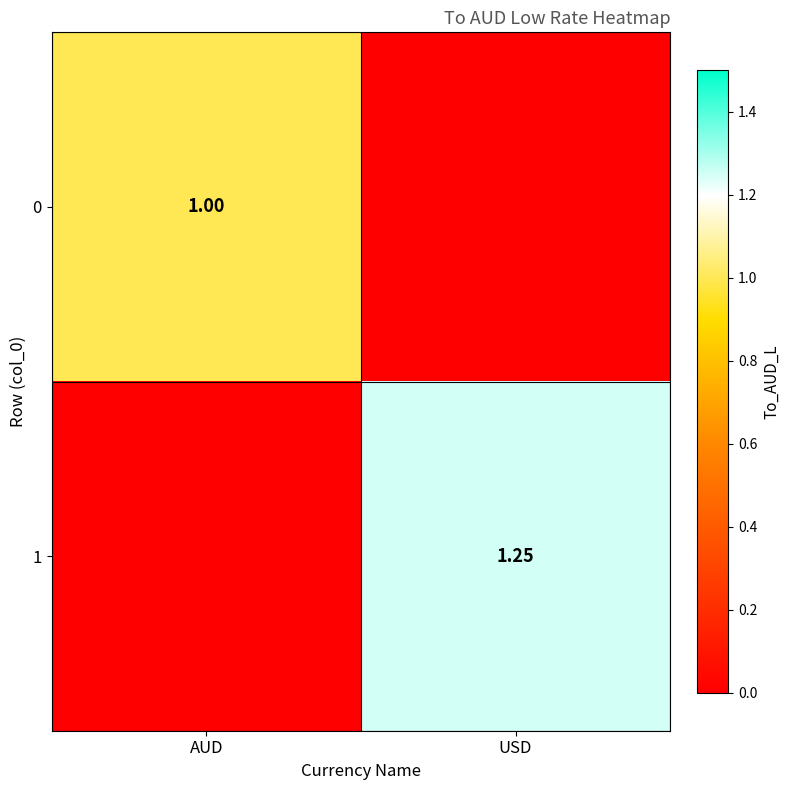

Between USD and AUD, which is larger?

AUD